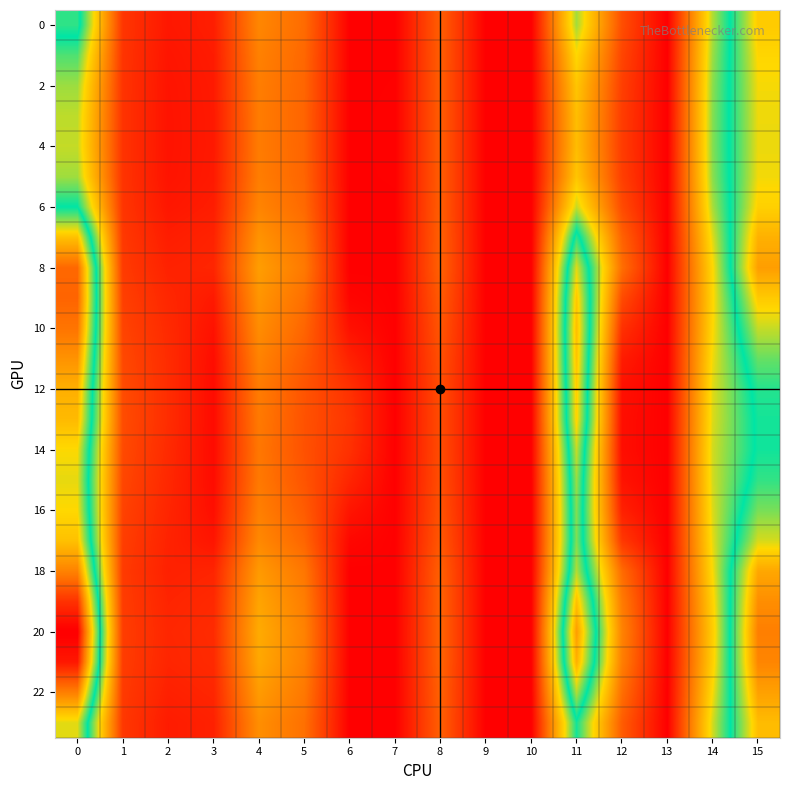

Between 6 and 8, which series saw the biggest shift?

20